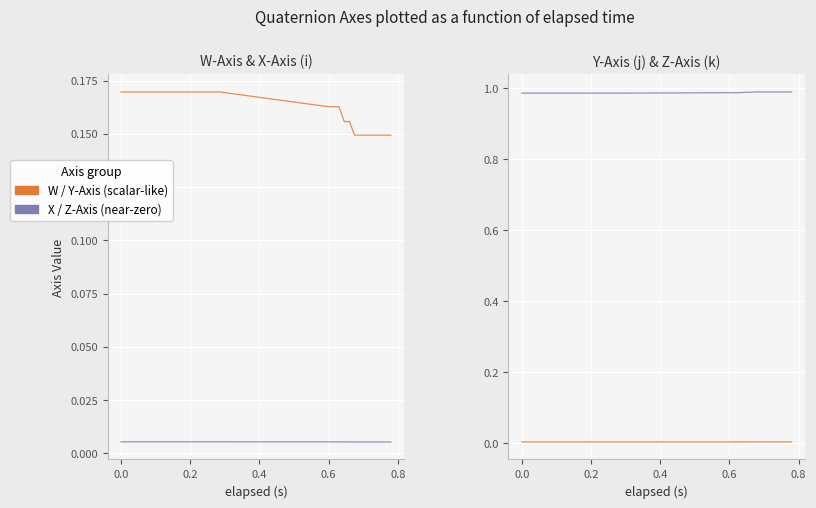

Count the number of data series in this chart.

4